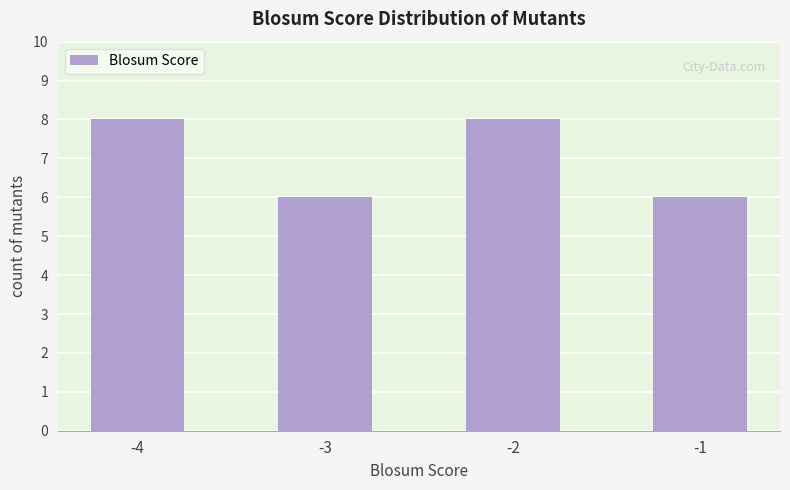

How many data points are less than 8?

2